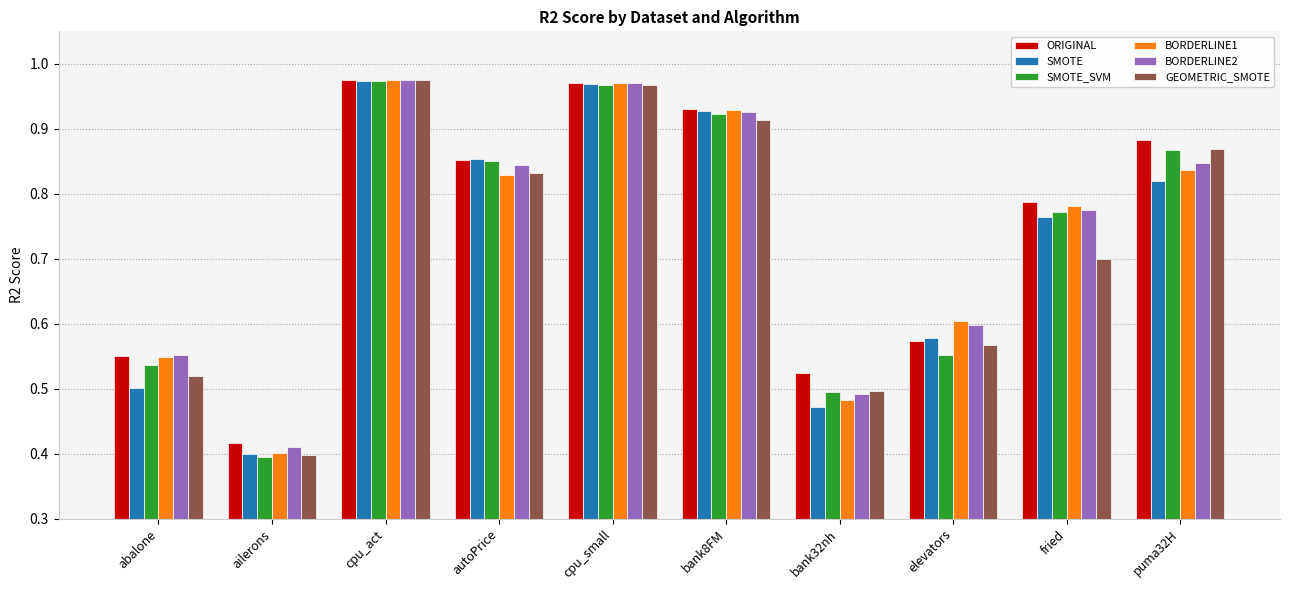

At which category does the chart reach its minimum across all series?

ailerons